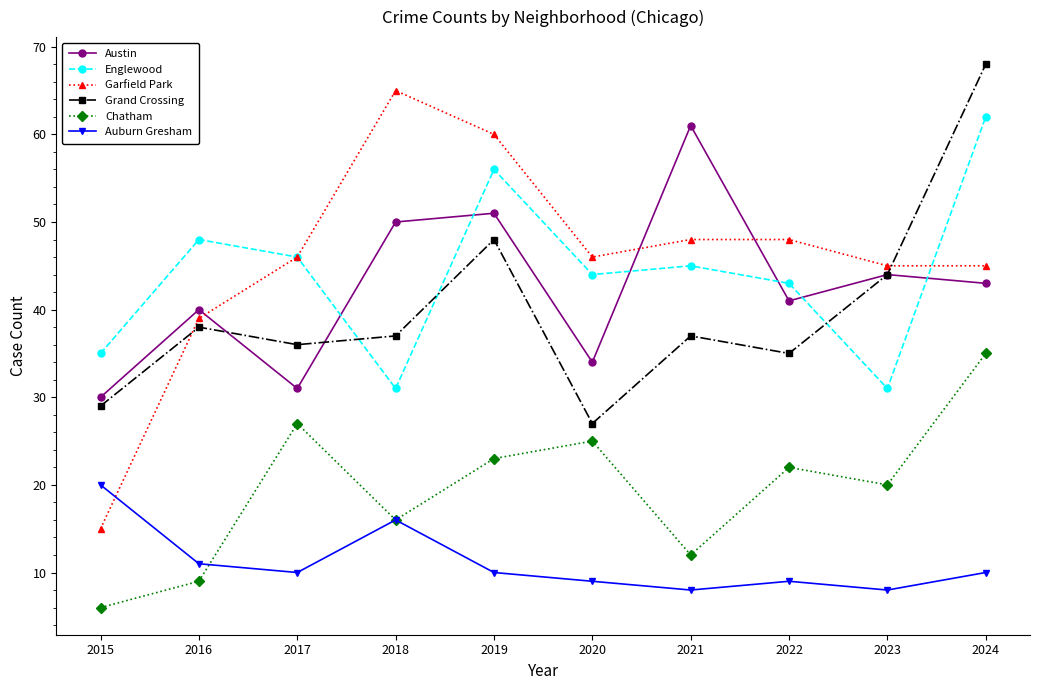

How many lines are shown in the chart?

6